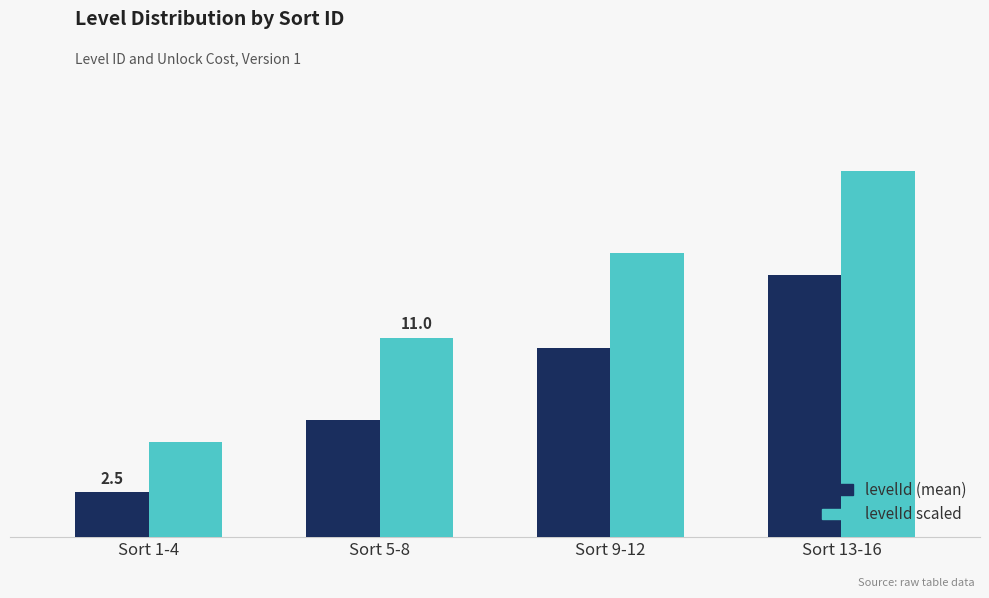

What is the difference between the highest and lowest values at Sort 1-4?

2.8